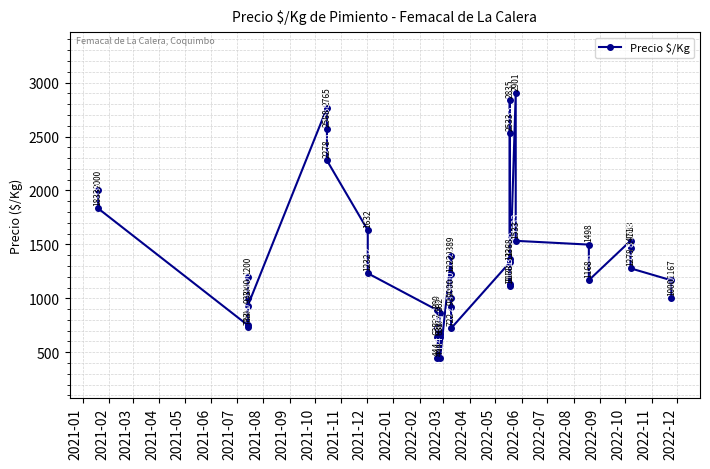

Where does the data first go above 1200?

2021-01